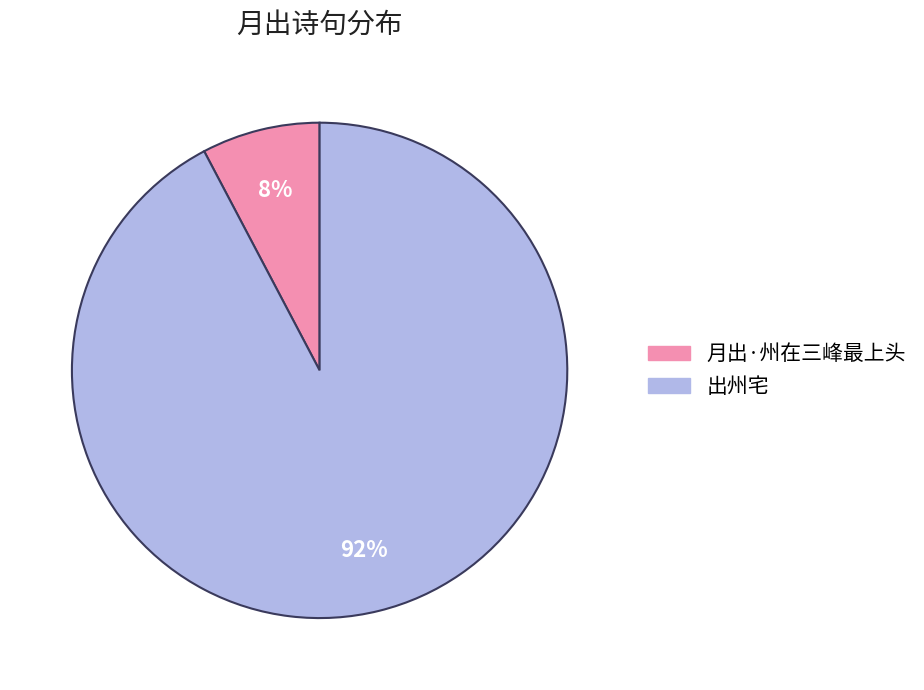

Which slice is the smallest?

月出·州在三峰最上头